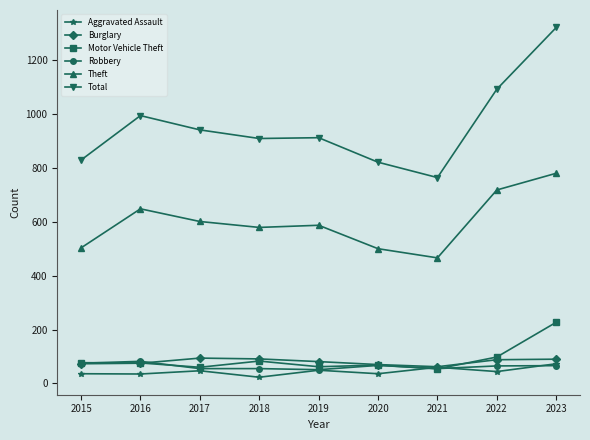

True or false: Burglary has more than 0 points higher than both neighbors.

True